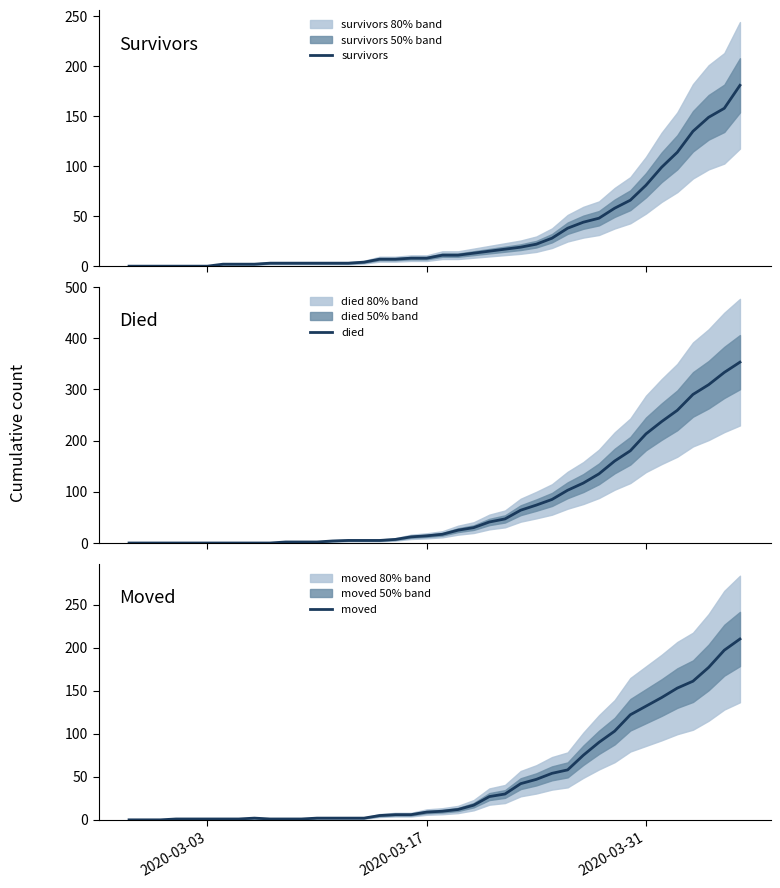

How many categories are shown in the chart?

40